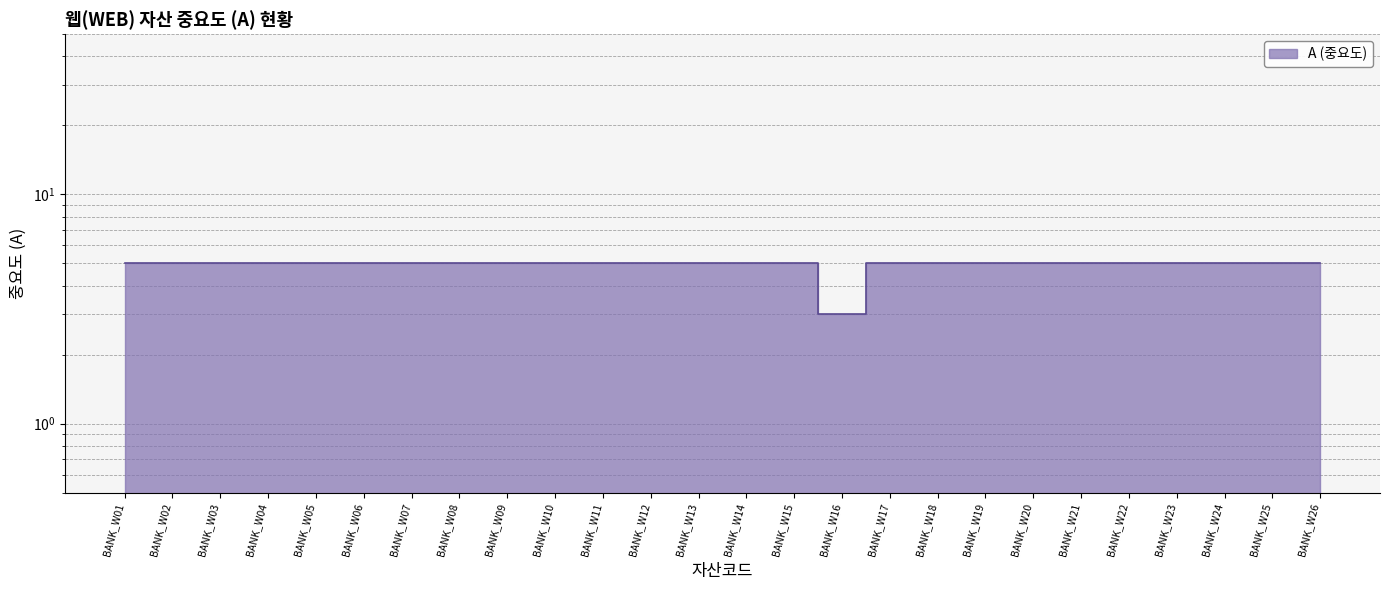

Reading right to left, what are all the values shown in this chart?

5	5	5	5	5	5	5	5	5	5	3	5	5	5	5	5	5	5	5	5	5	5	5	5	5	5